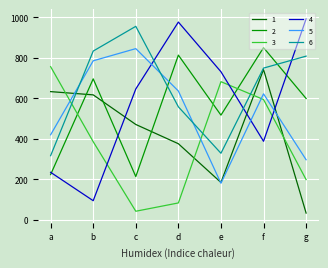

What is the sum of the 1 values at d and a?

1009